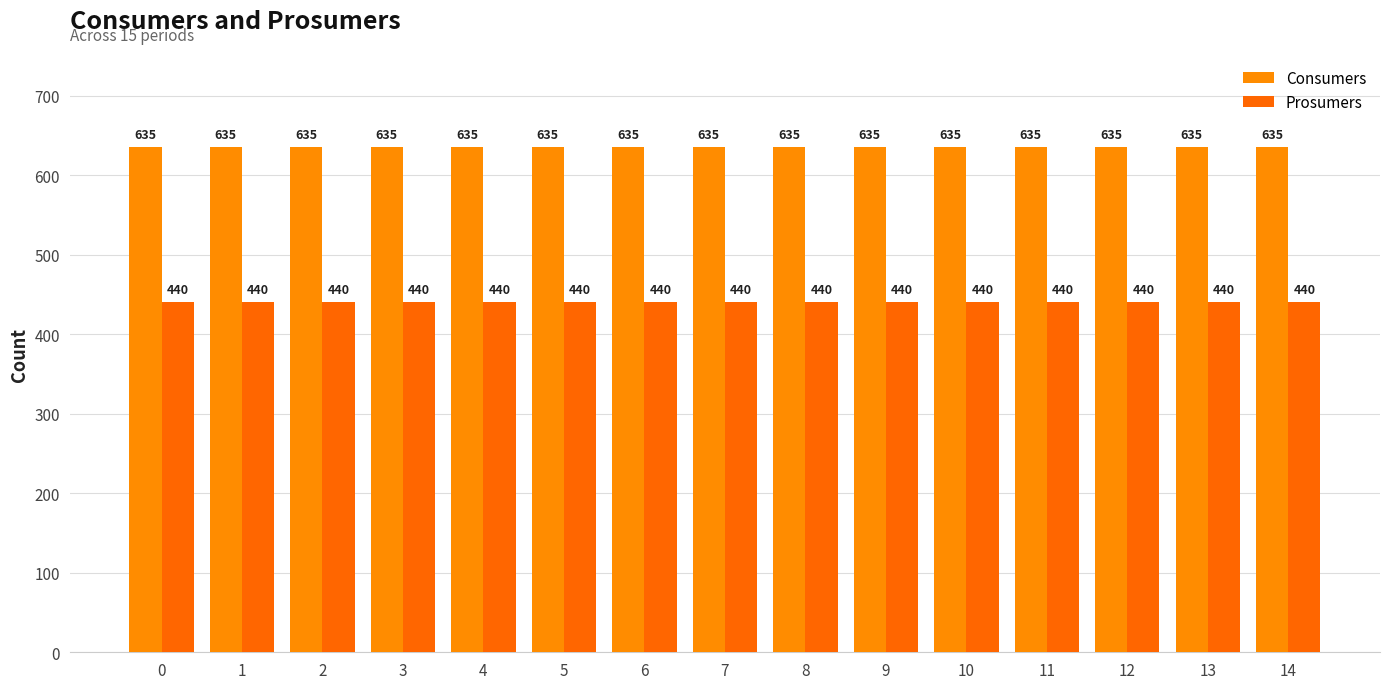

Reading left to right, list all the values displayed in this chart.

Consumers: 0=635	1=635	2=635	3=635	4=635	5=635	6=635	7=635	8=635	9=635	10=635	11=635	12=635	13=635	14=635
Prosumers: 0=440	1=440	2=440	3=440	4=440	5=440	6=440	7=440	8=440	9=440	10=440	11=440	12=440	13=440	14=440